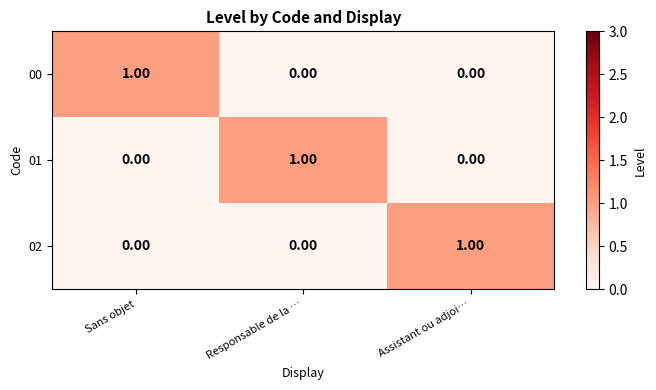

At how many categories does at least one series exceed 0?

3